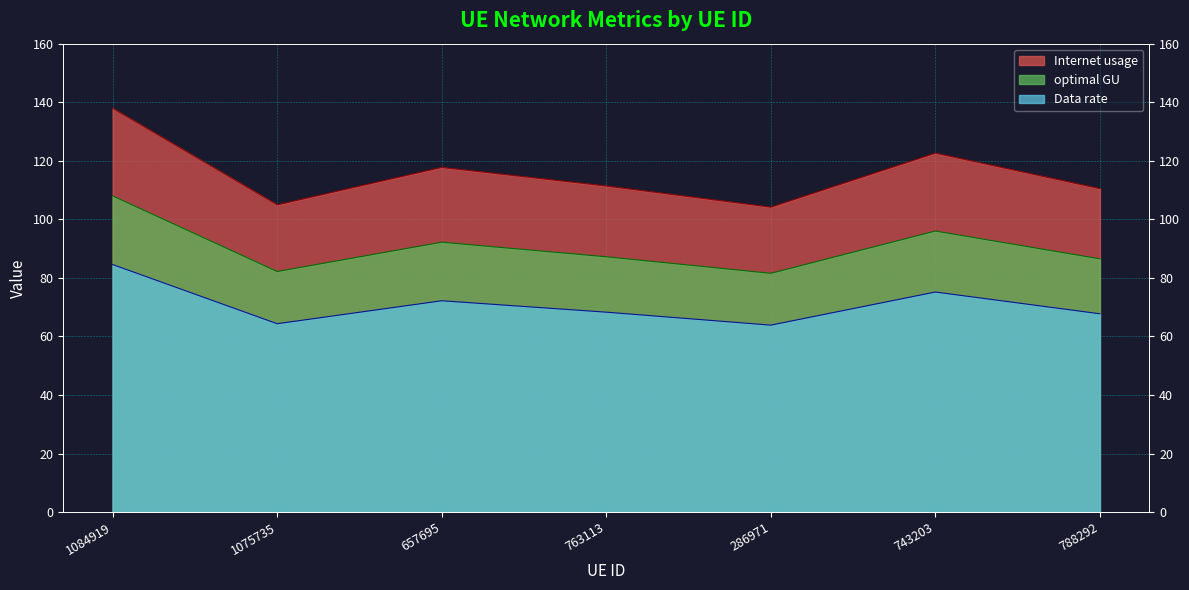

Is it true that Internet usage equals 87.2 at 763113?

True